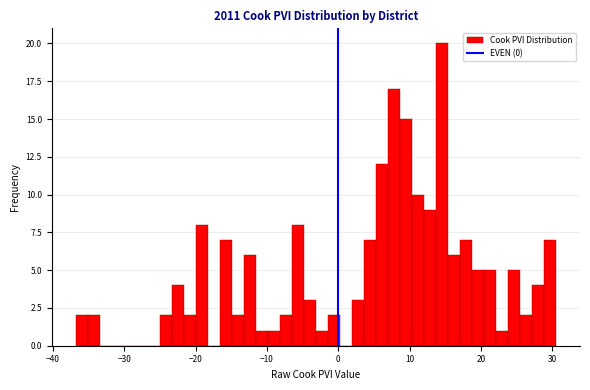

Around what value on the x-axis is the tallest bar? Give the approximate position of its centre, as read against the axis.

15